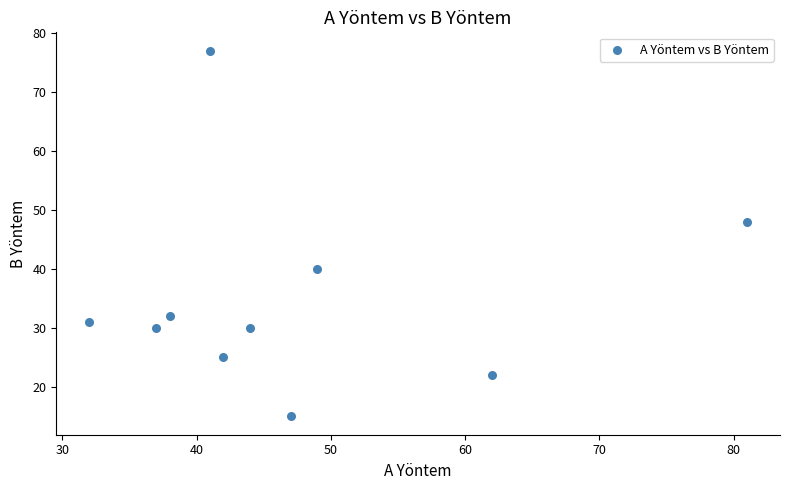

What Y value in the scatter plot is closest to 46?

48